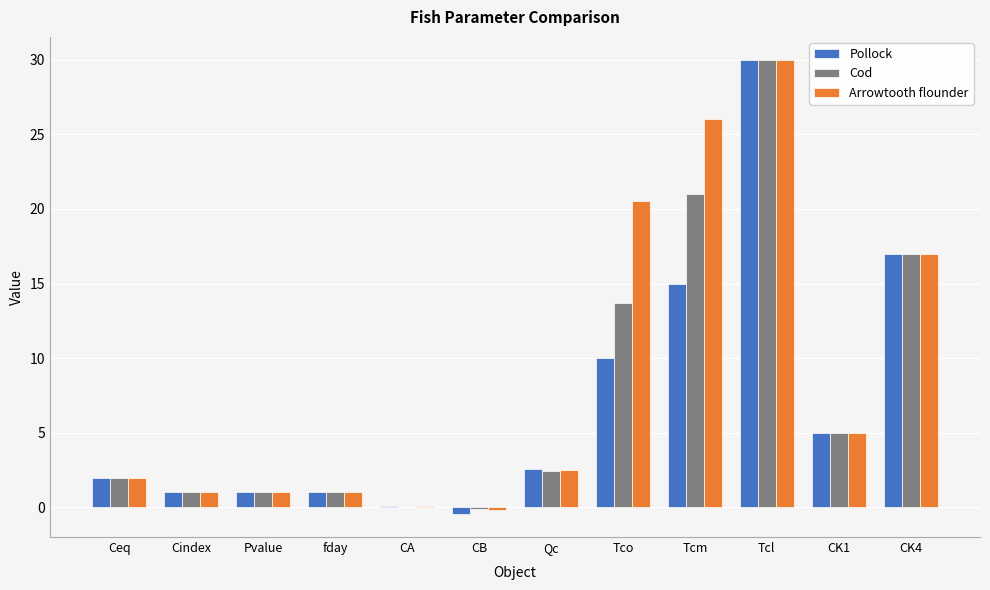

What are all the series names shown in the legend?

Pollock, Cod, Arrowtooth flounder